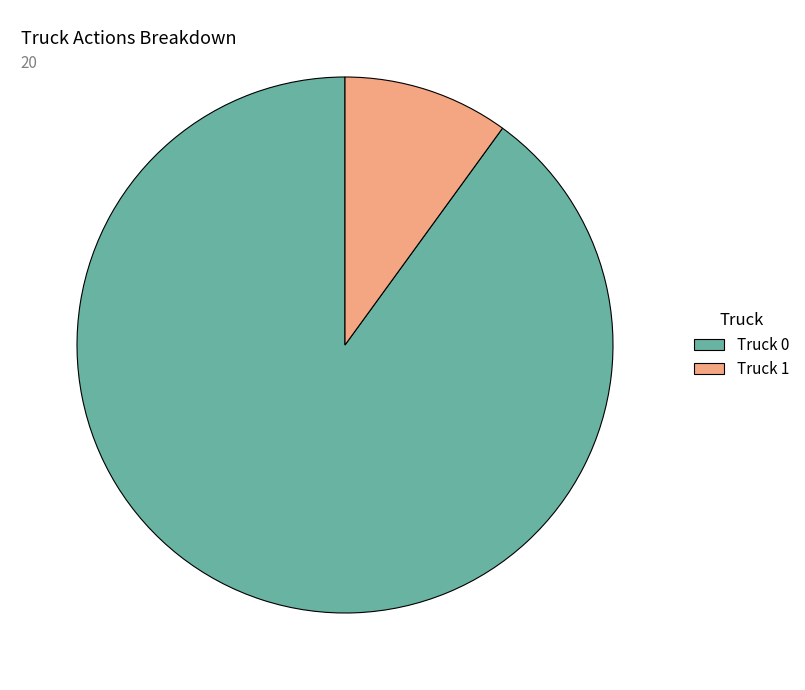

Rank the categories by value from highest to lowest.

Truck 0, Truck 1